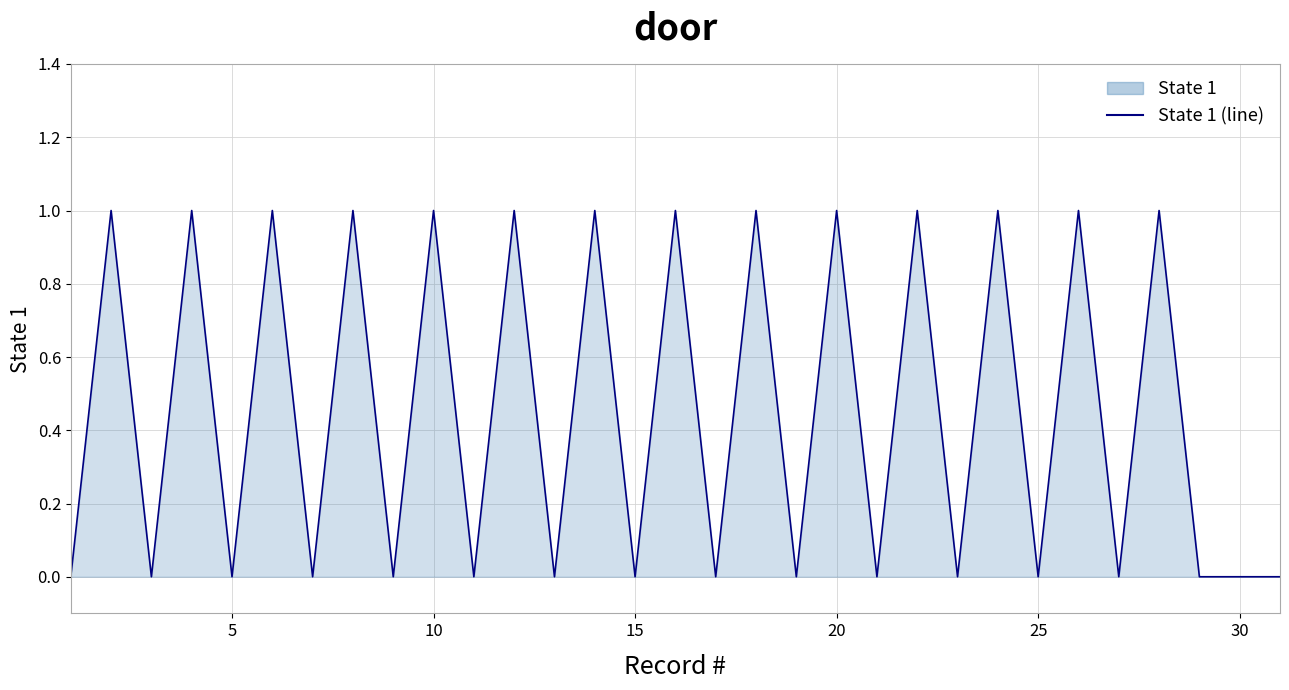

Reading left to right, list all the values displayed in this chart.

0	1	0	1	0	1	0	1	0	1	0	1	0	1	0	1	0	1	0	1	0	1	0	1	0	1	0	1	0	0	0